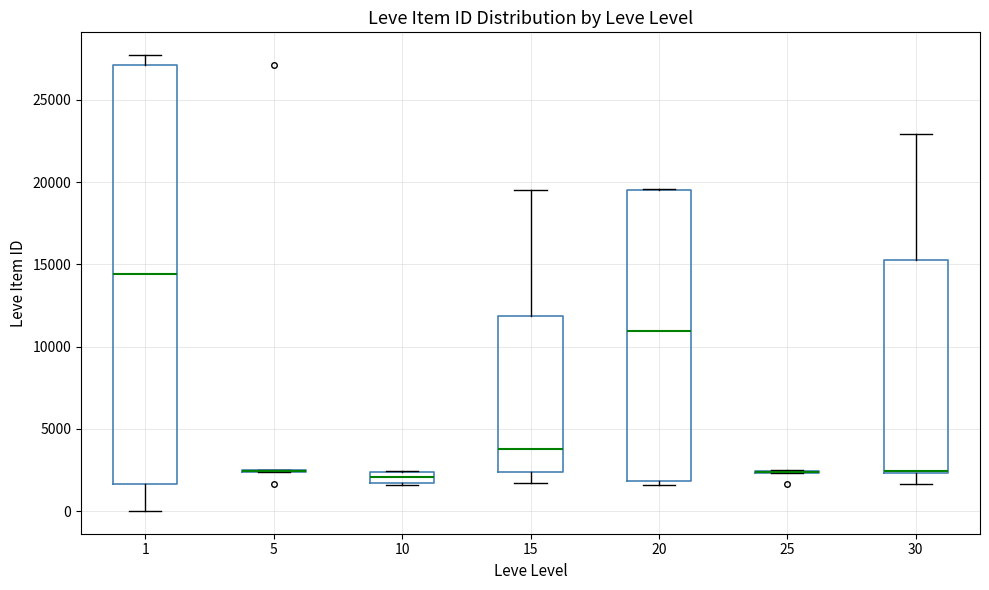

Which box is the tallest, from its lower edge to its upper edge?

1